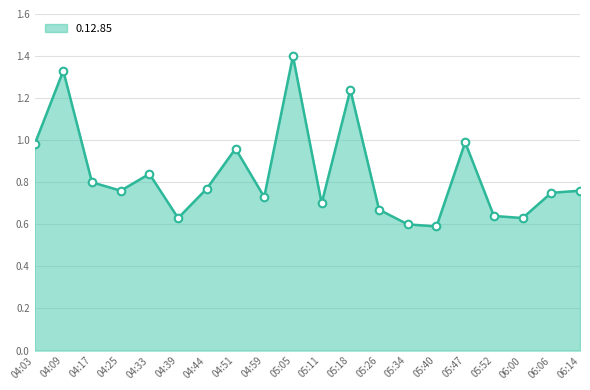

At which category is the sum across all series the highest?

05:05